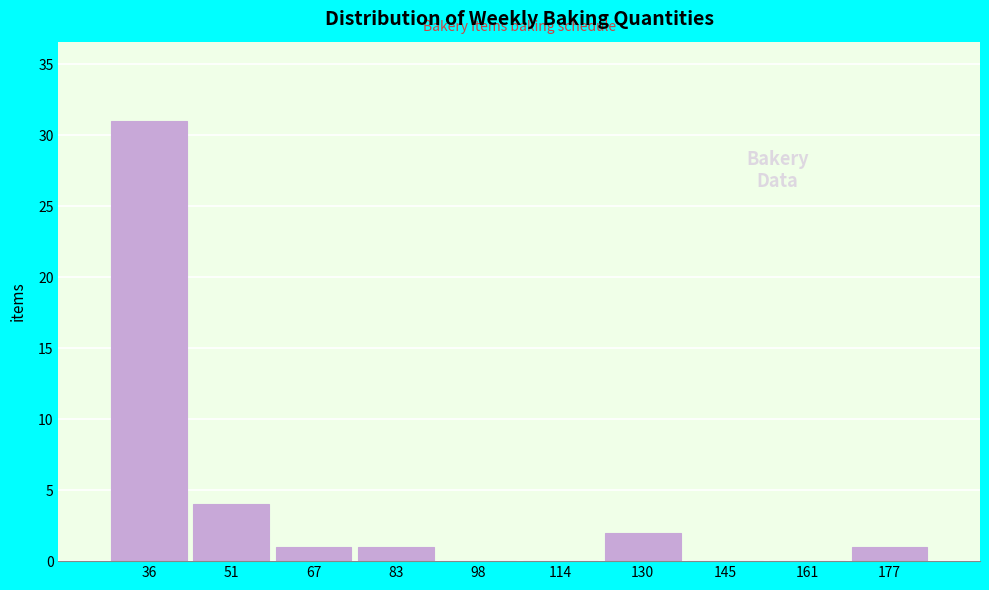

Reading right to left, what are all the values shown in this chart?

177=1	161=0	145=0	130=2	114=0	98=0	83=1	67=1	51=4	36=31